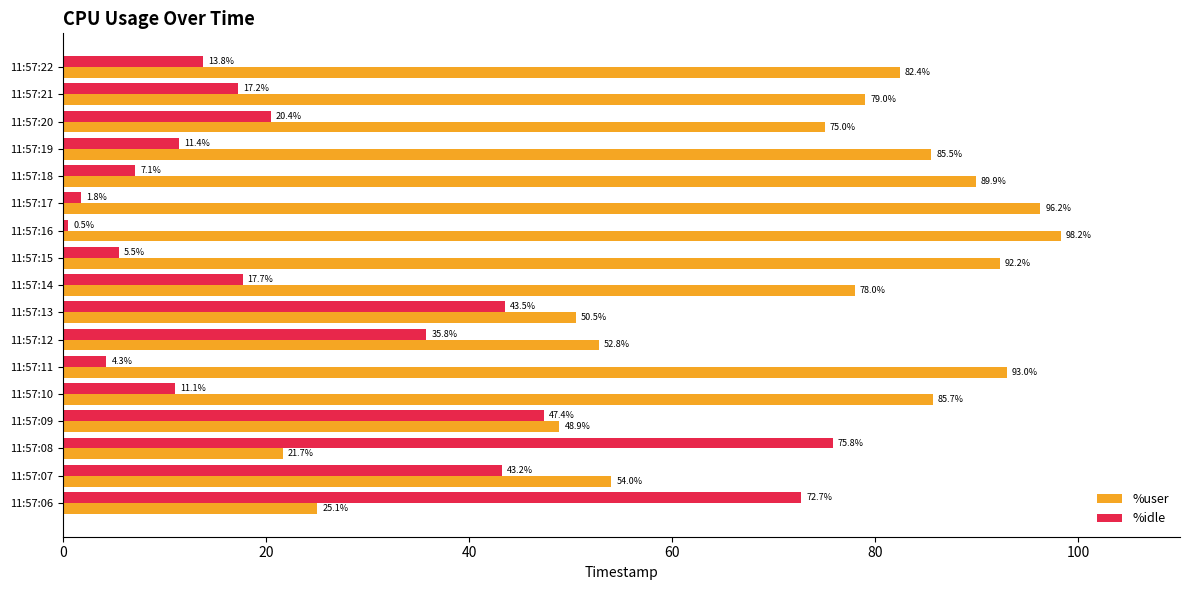

What is the minimum value shown in the chart?

0.5